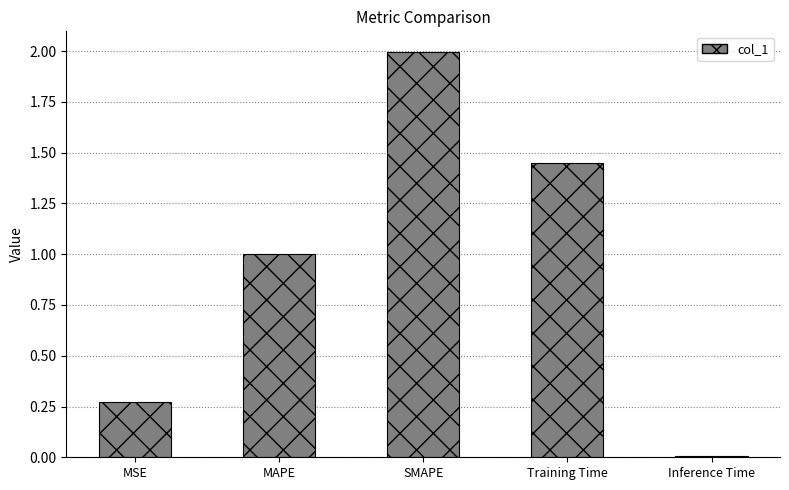

Are the bars grouped side by side (vs. stacked)?

No